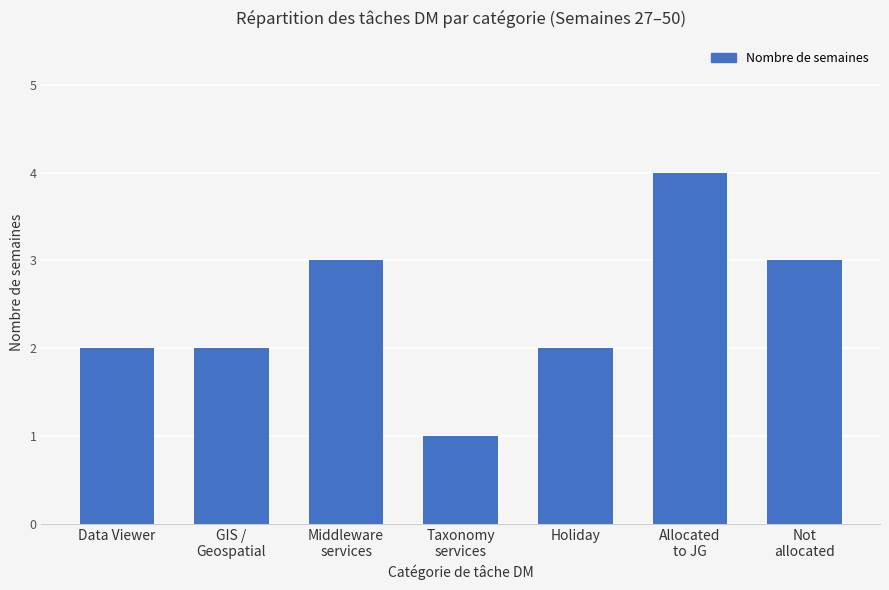

What is the change in value from Data Viewer to Middleware
services?

+1